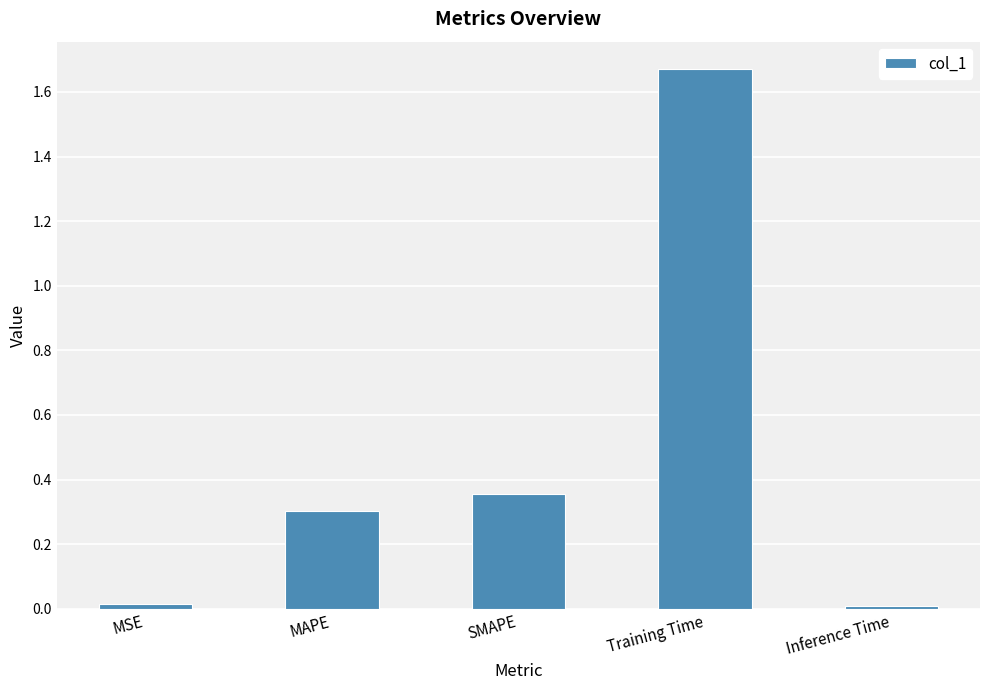

Are the bars horizontal?

No